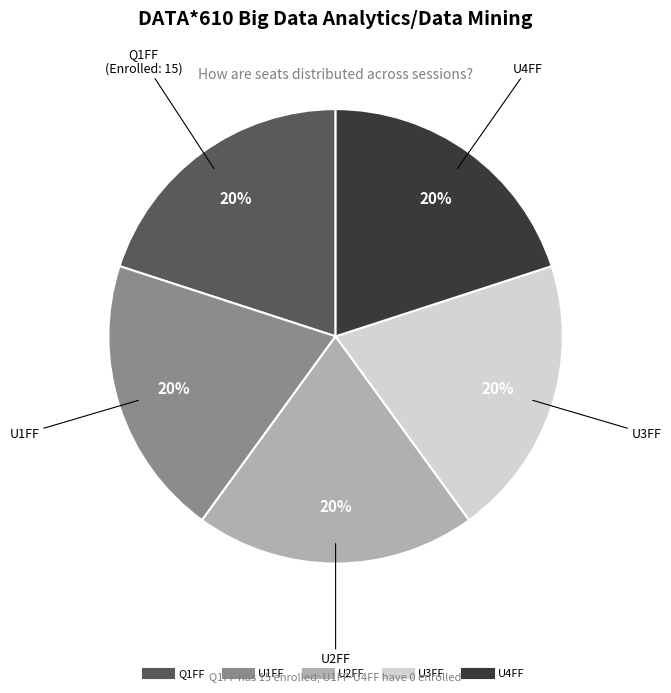

Do U1FF and Q1FF together represent more than half of the pie?

No